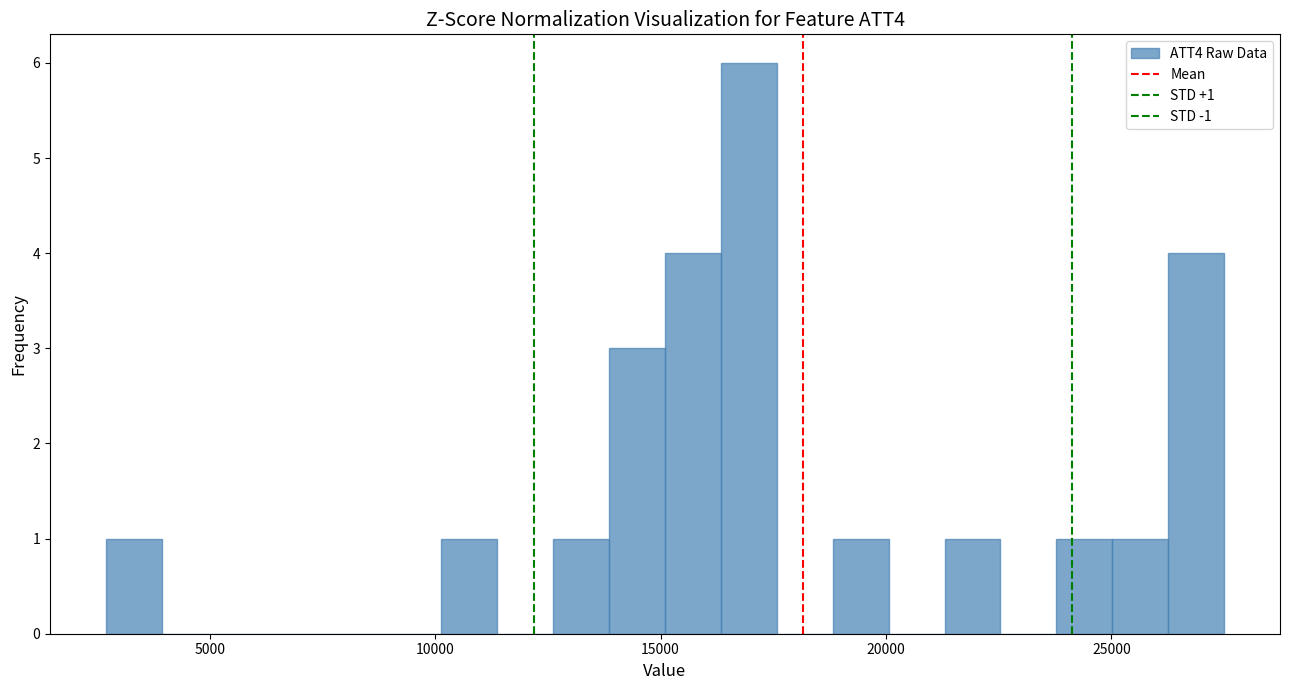

Read against the x-axis, roughly where is the centre of the tallest bar?

17000